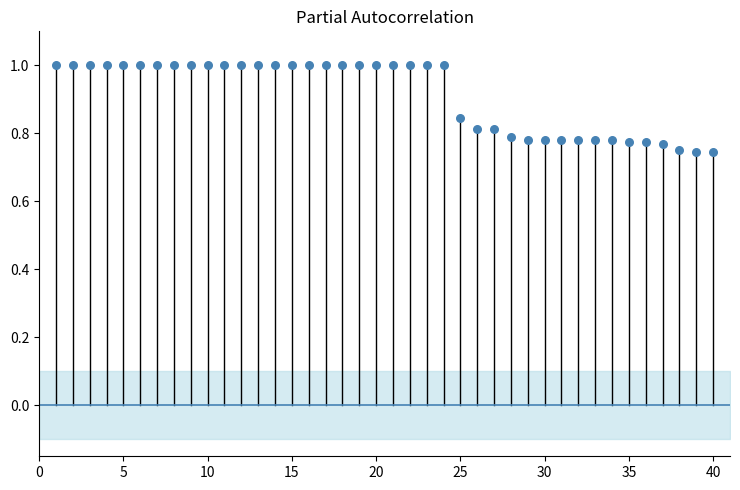

What is the range of Y values (max minus min)?

0.3